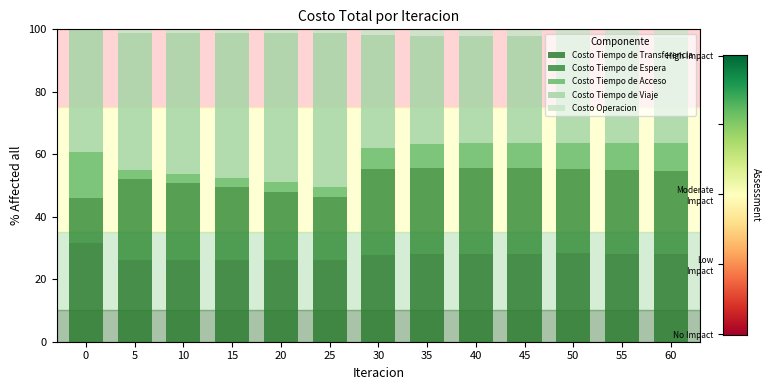

Does the chart contain stacked bars?

Yes